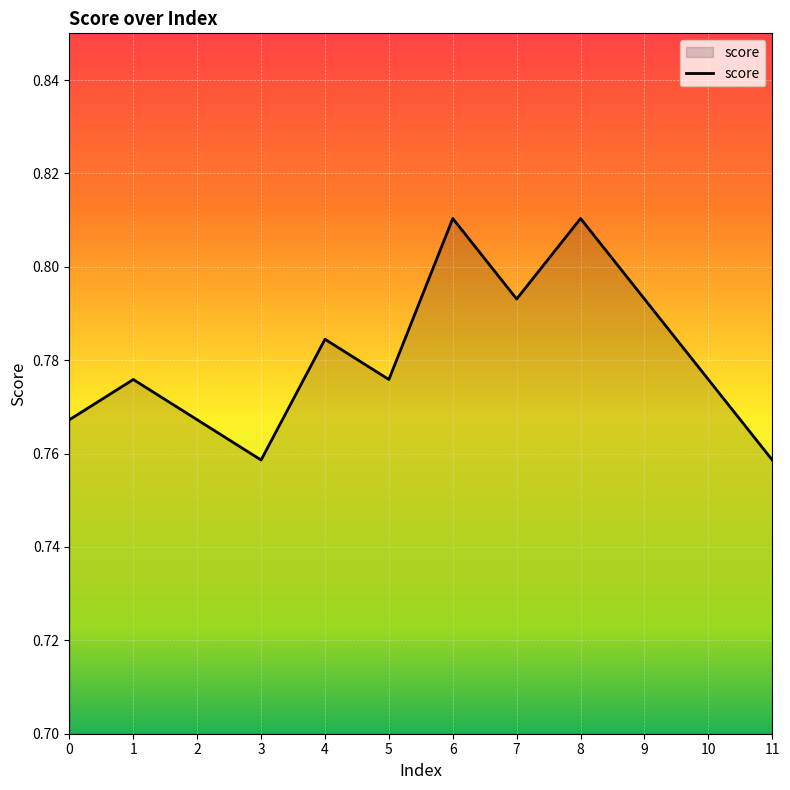

Between 5 and 11, which is larger?

5